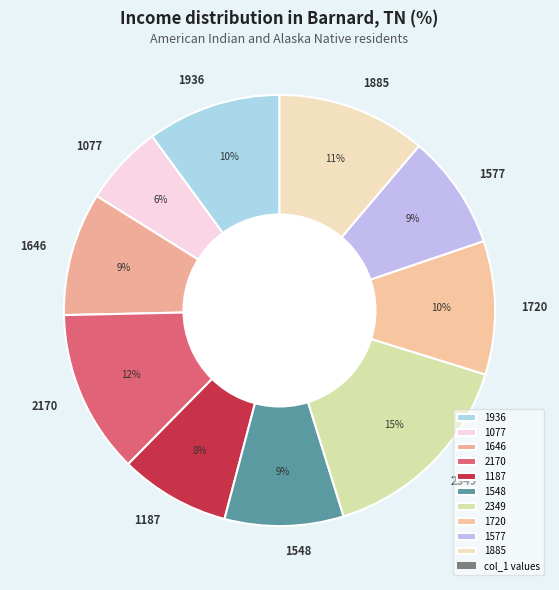

To the nearest percent, what percentage of the pie is 1936?

10%